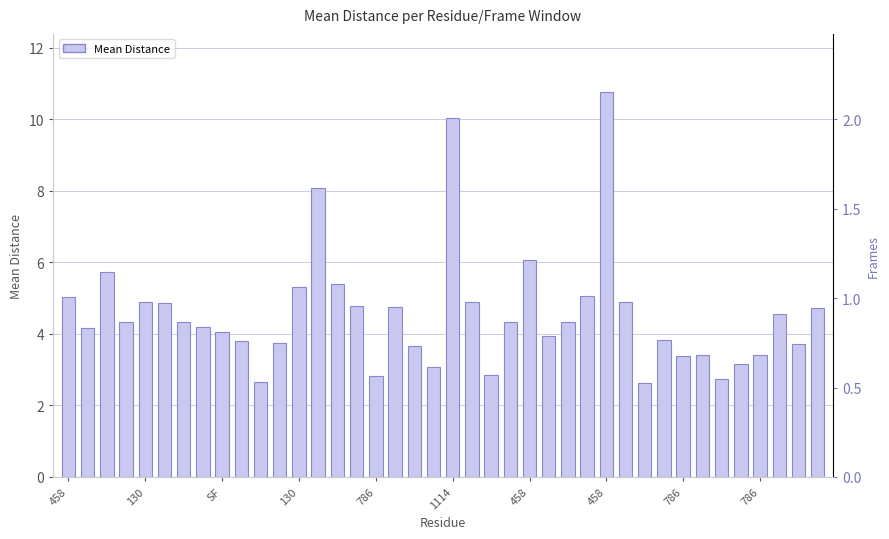

Does the chart contain any negative values?

No